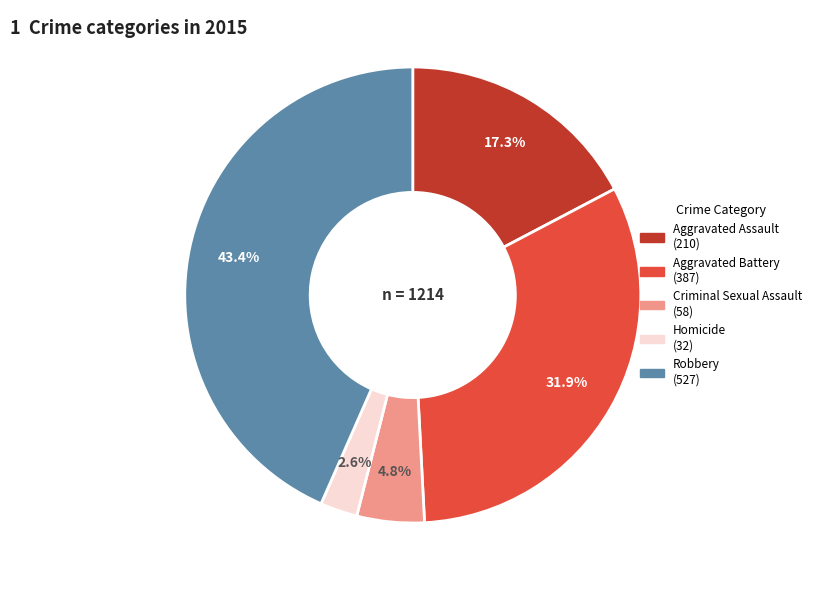

Which category has the biggest portion of the pie?

Robbery